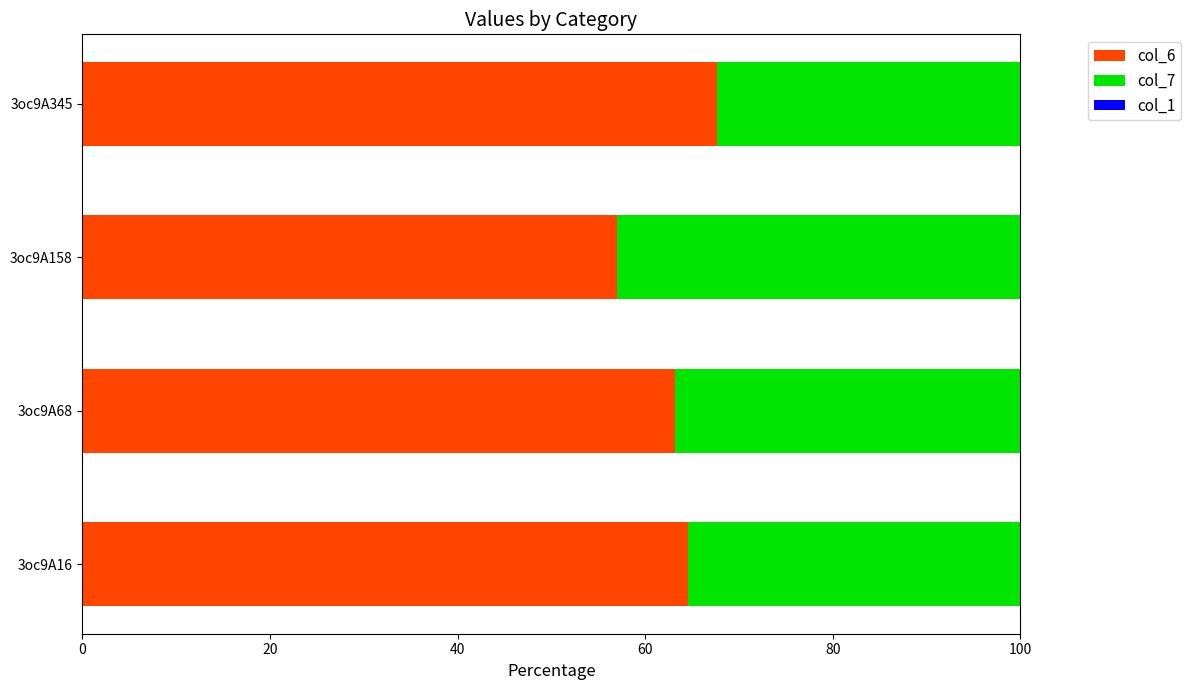

What is the highest value of the col_6 series?

67.6